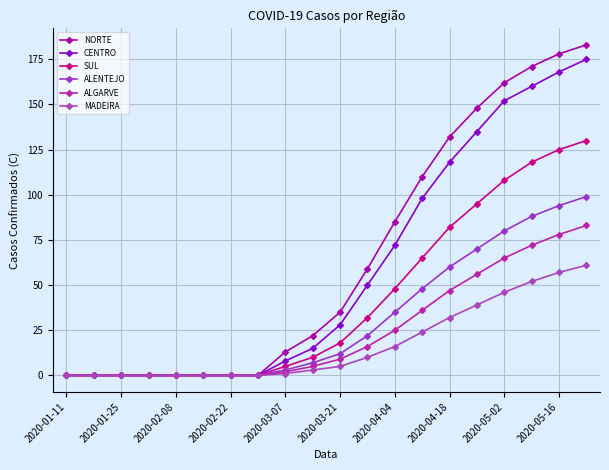

What are all the series names shown in the legend?

NORTE, CENTRO, SUL, ALENTEJO, ALGARVE, MADEIRA